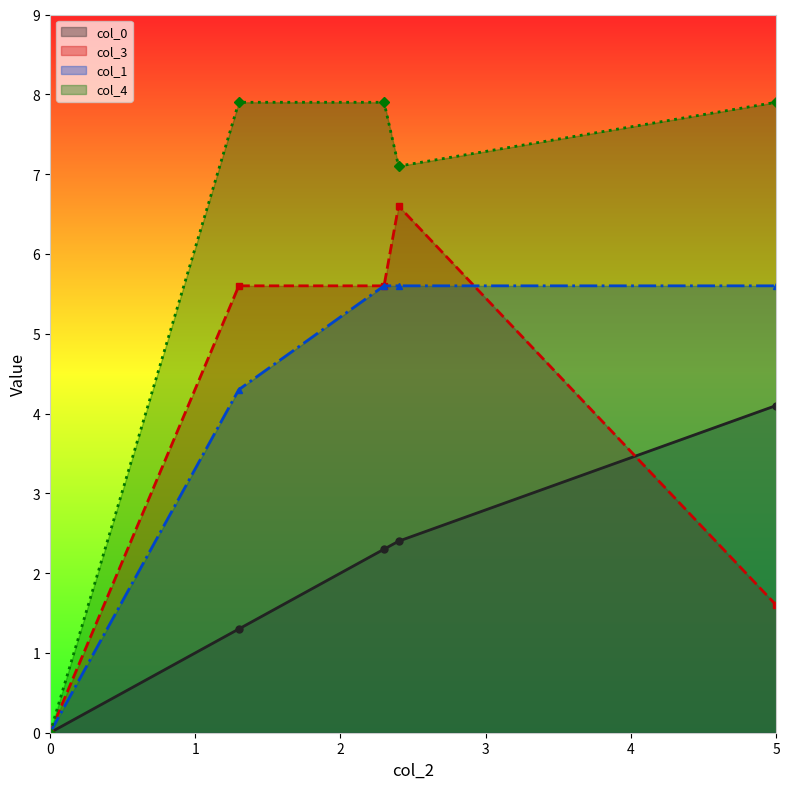

What is the difference between the maximum and second lowest values in the col_3 series?

5.0